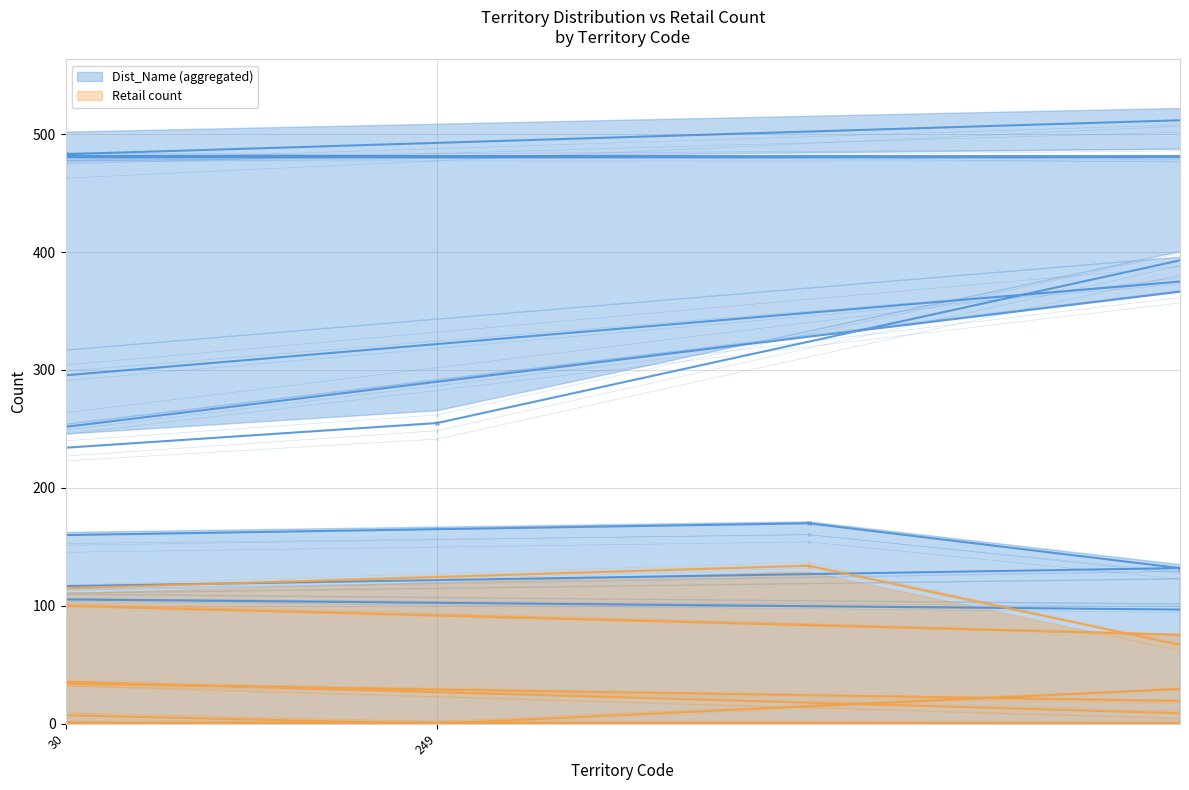

What are all the series names shown in the legend?

Dist_Name (aggregated), Retail count